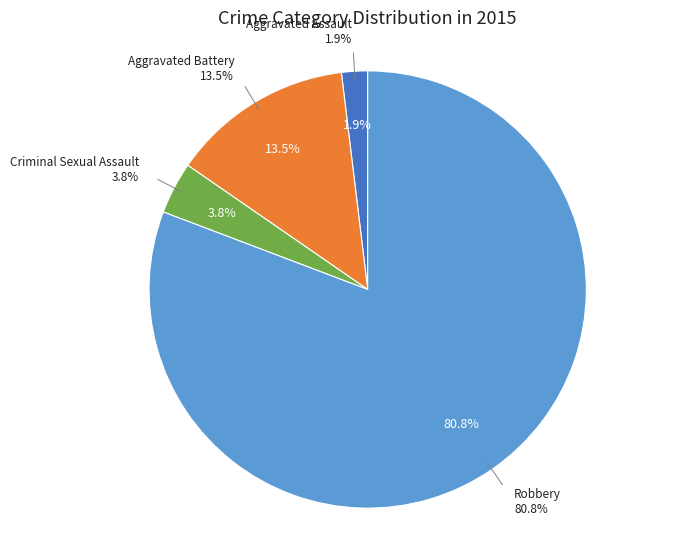

What percentage is NOT represented by Aggravated Battery?

86.5%